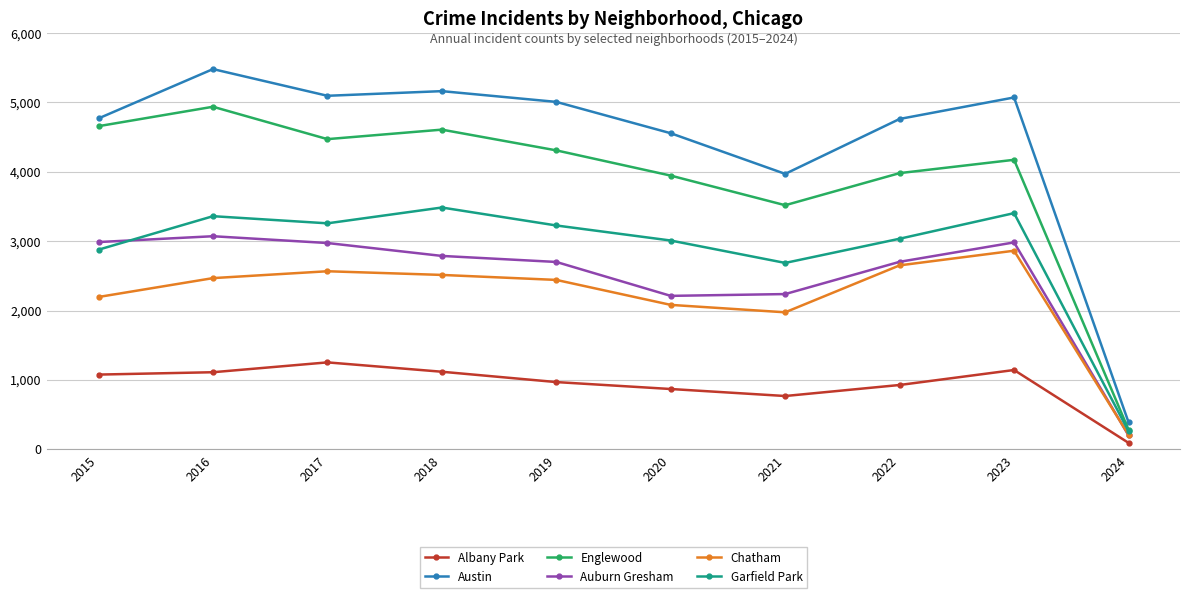

Count the number of data series in this chart.

6